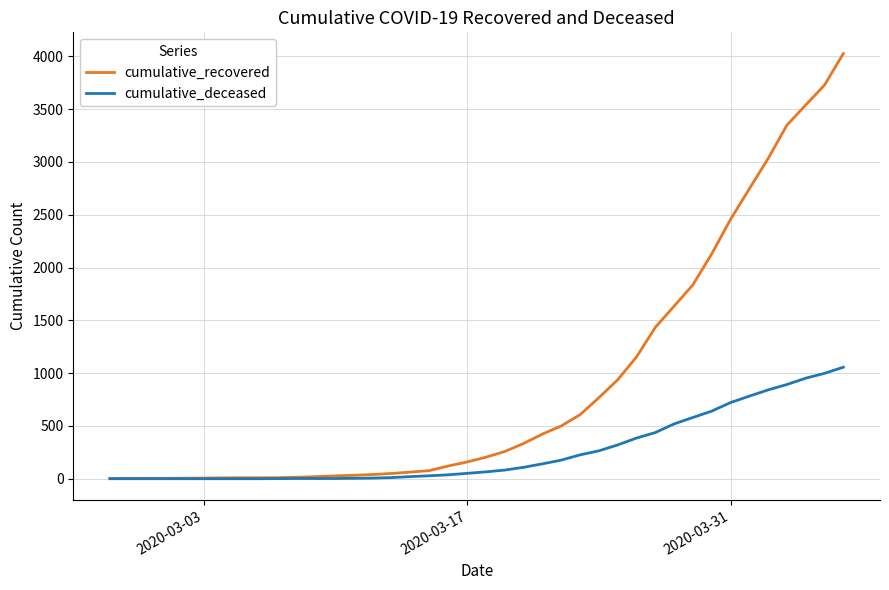

What is the difference between the maximum and minimum values in the cumulative_recovered series?

4023